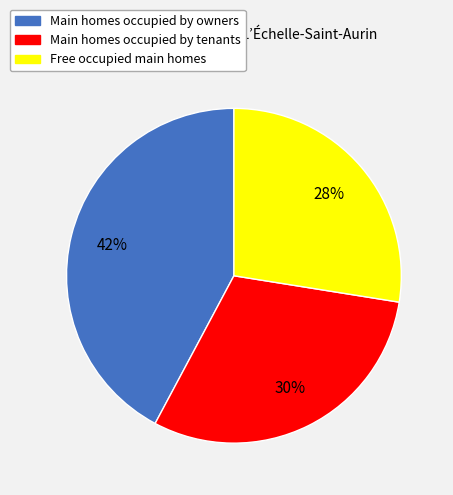

Count the number of slices in the pie.

3